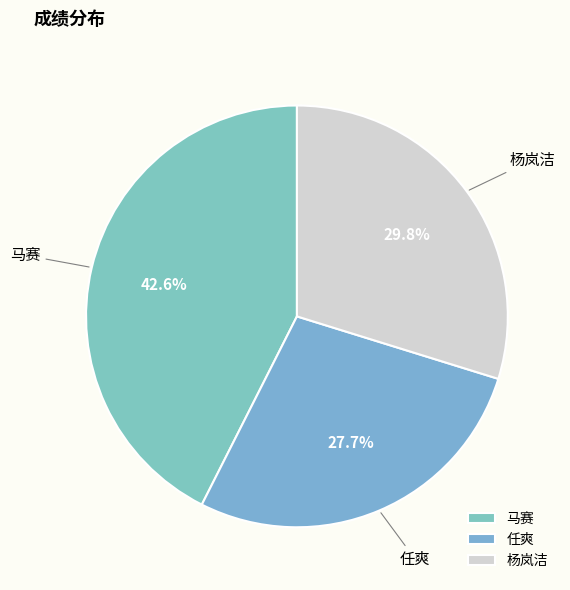

Does 马赛 represent more than half of the total?

No